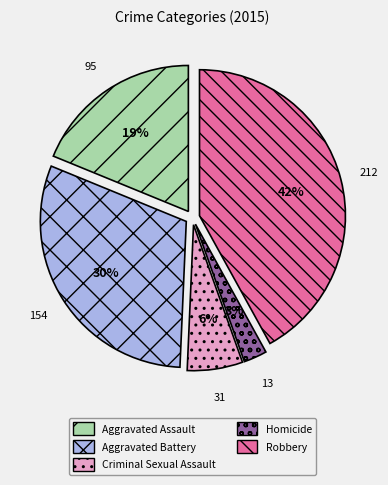

Between Aggravated Assault and Aggravated Battery, which is larger?

Aggravated Battery